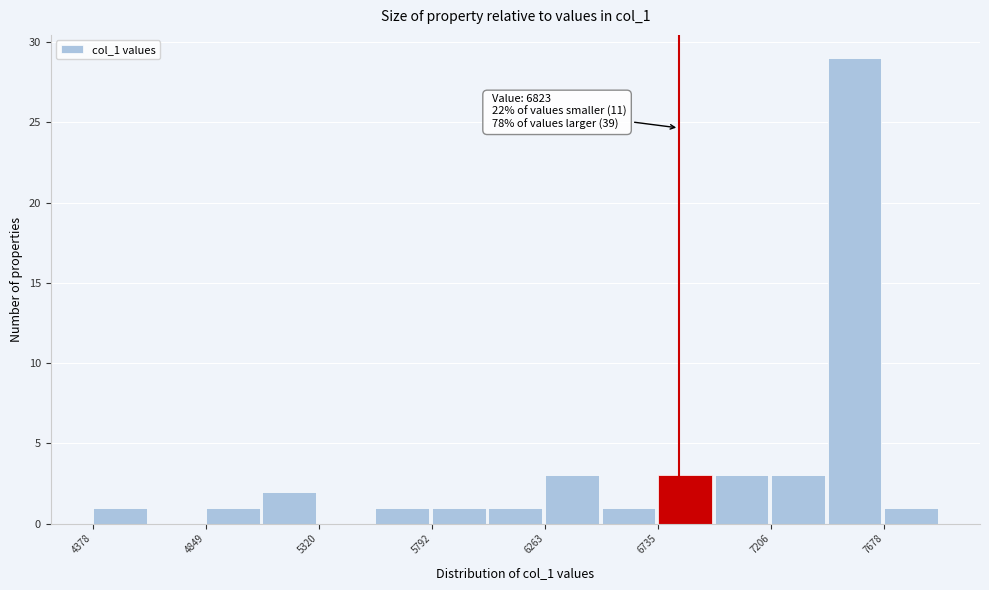

Which range on the x-axis has the tallest bar?

7450 to 7700